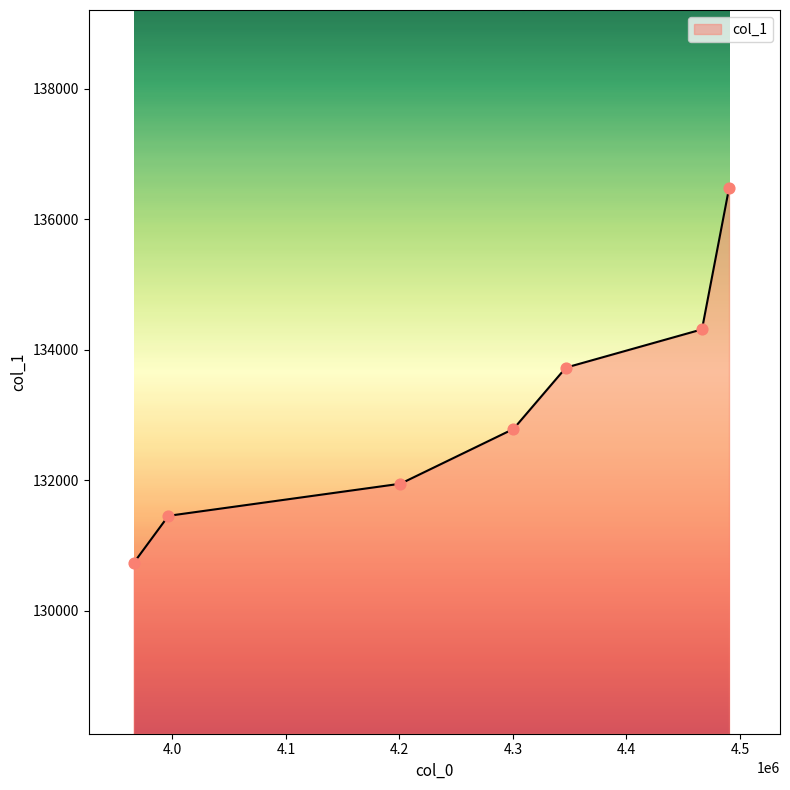

What is the change in value from 4466535.128571428 to 4200919.219047619?

-2364.1